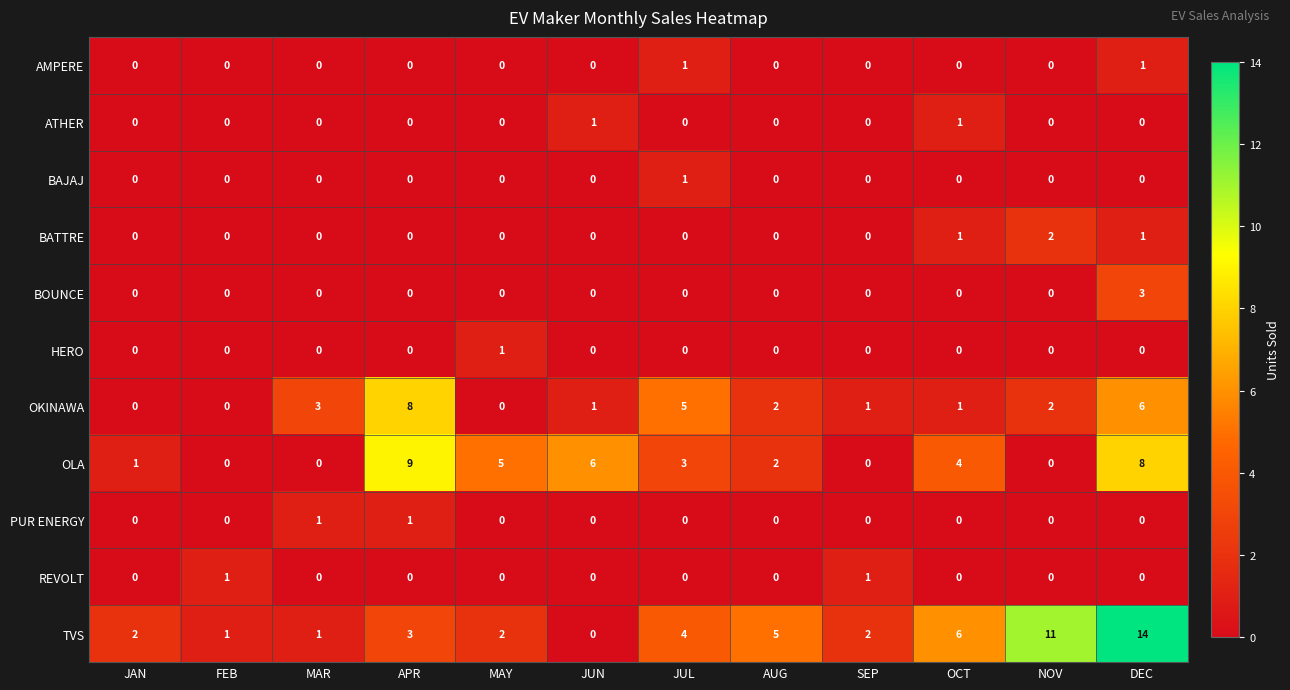

What is the total value across all series at NOV?

15